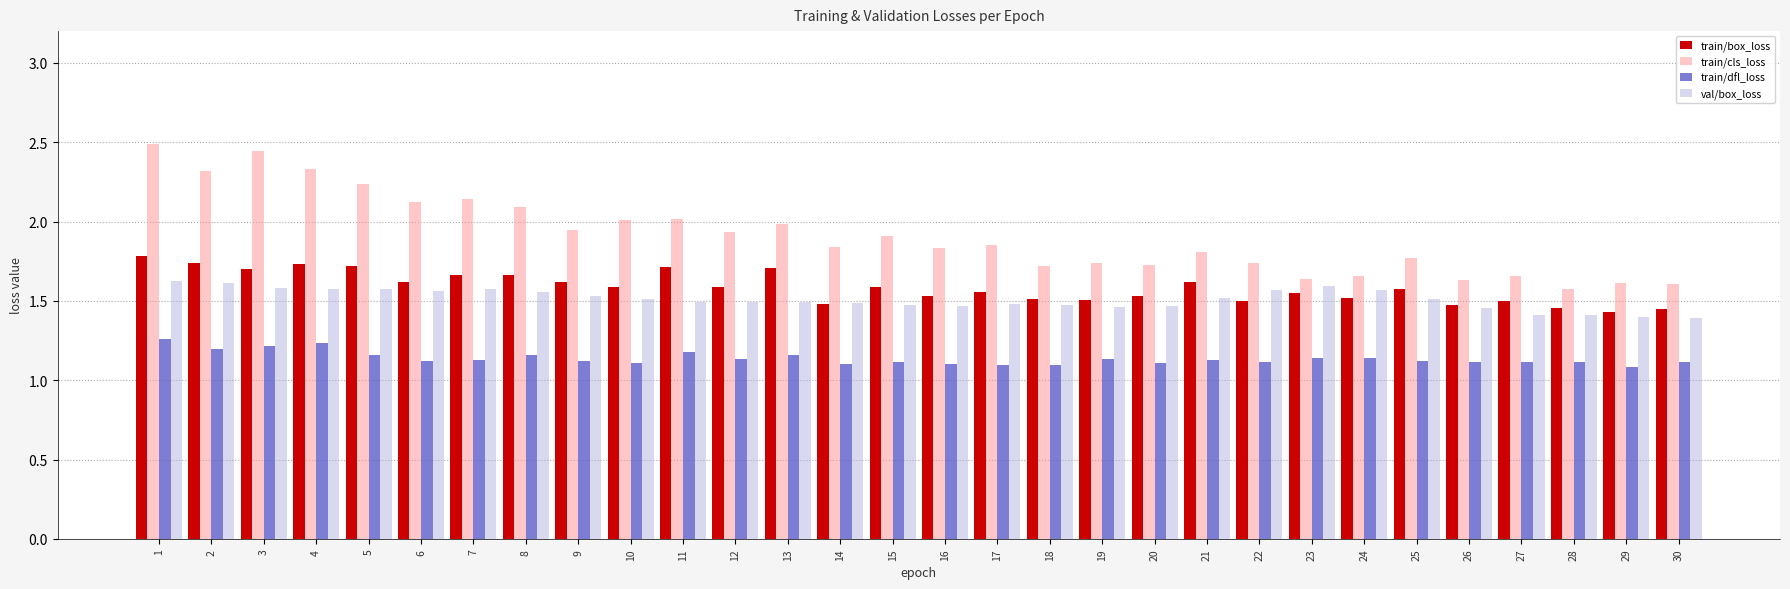

What are all the series names shown in the legend?

train/box_loss, train/cls_loss, train/dfl_loss, val/box_loss